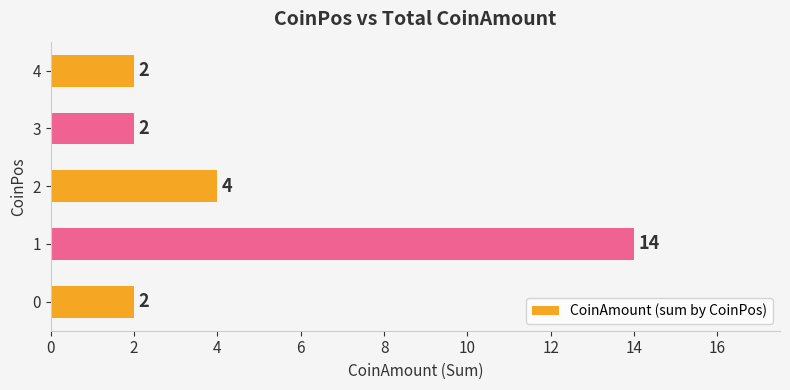

How many data points does each series have?

5